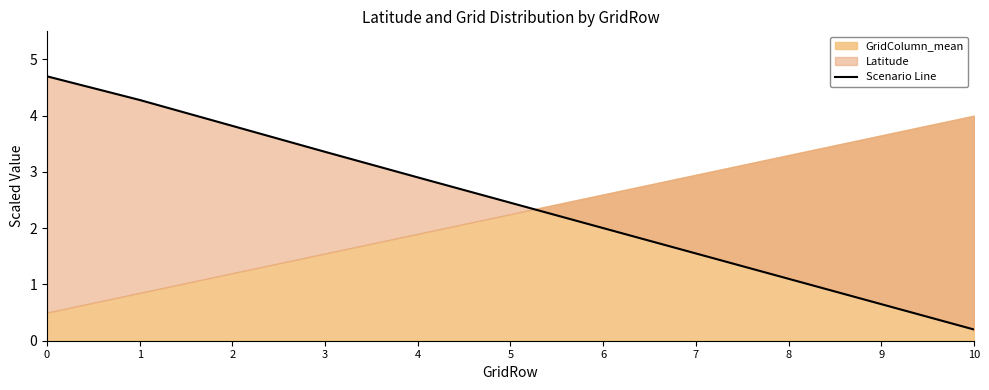

How many lines are shown in the chart?

1